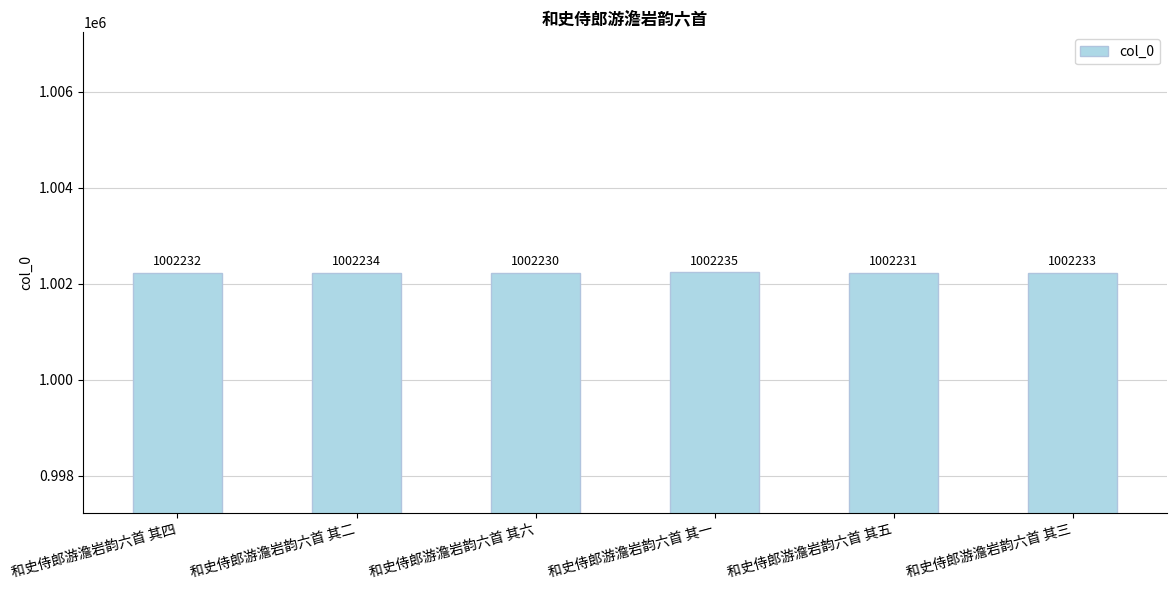

Rank the categories by value from lowest to highest.

和史侍郎游澹岩韵六首 其六, 和史侍郎游澹岩韵六首 其五, 和史侍郎游澹岩韵六首 其四, 和史侍郎游澹岩韵六首 其三, 和史侍郎游澹岩韵六首 其二, 和史侍郎游澹岩韵六首 其一